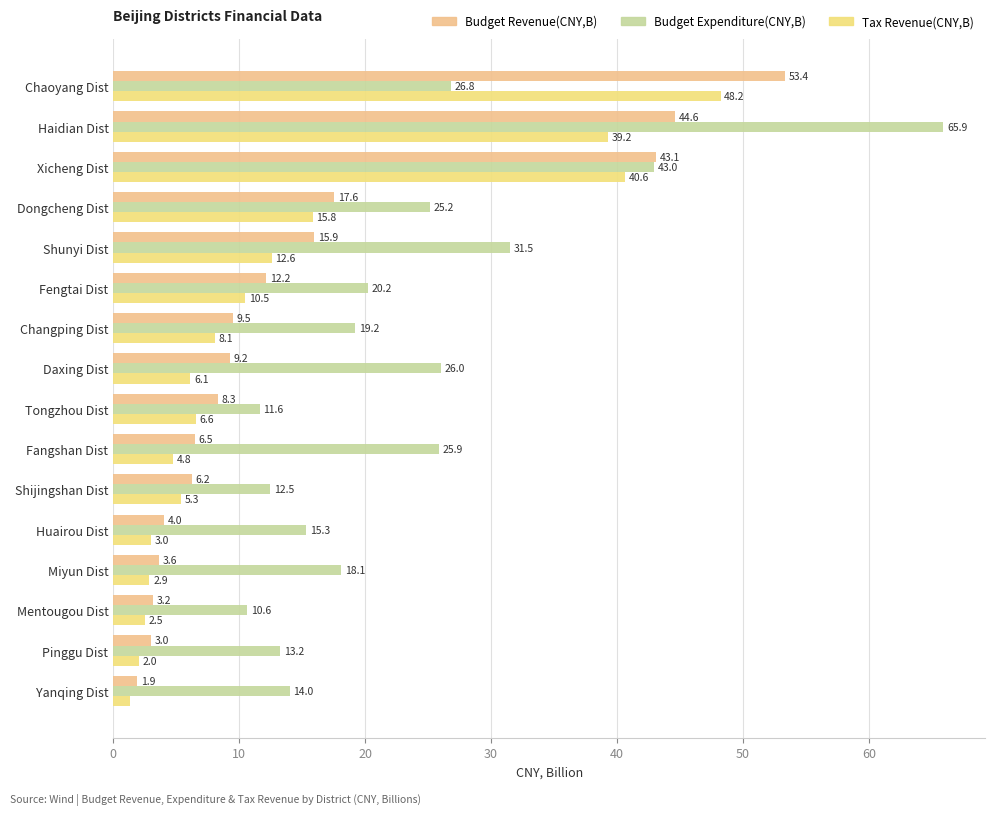

What are all the series names shown in the legend?

Budget Revenue(CNY,B), Budget Expenditure(CNY,B), Tax Revenue(CNY,B)